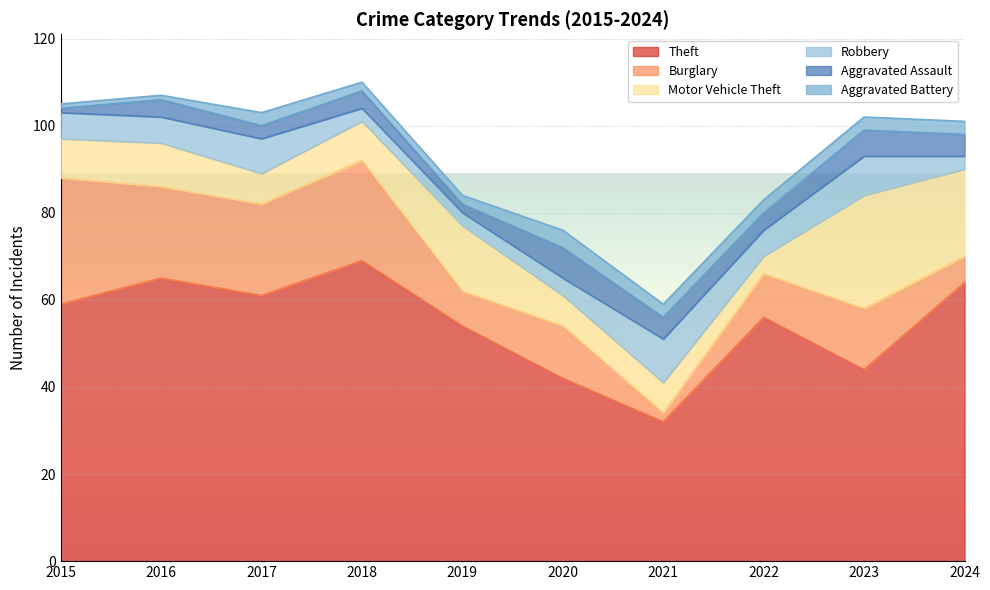

Where is Aggravated Assault nearest to the value 4?

2016